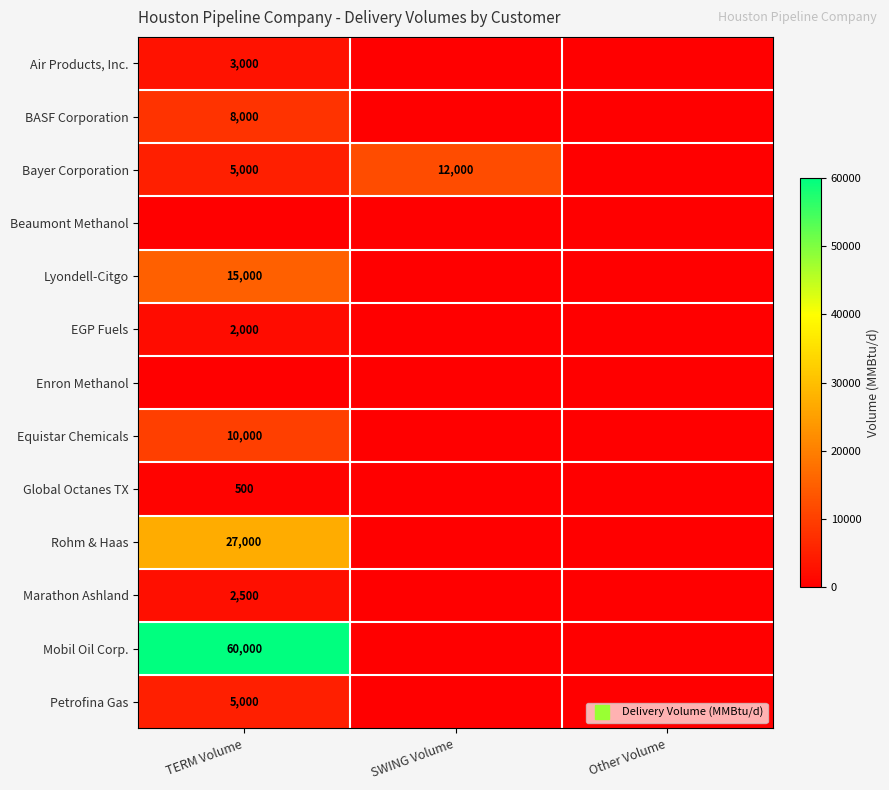

How many positive values does the Air Products, Inc. series have?

1